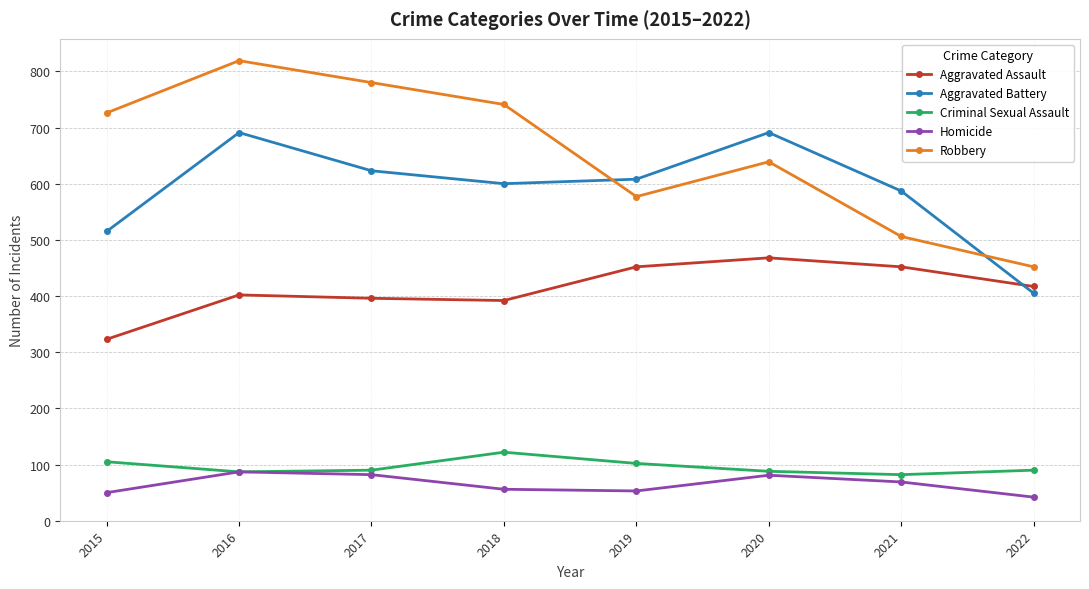

What is the difference between the highest and lowest values at 2017?

698